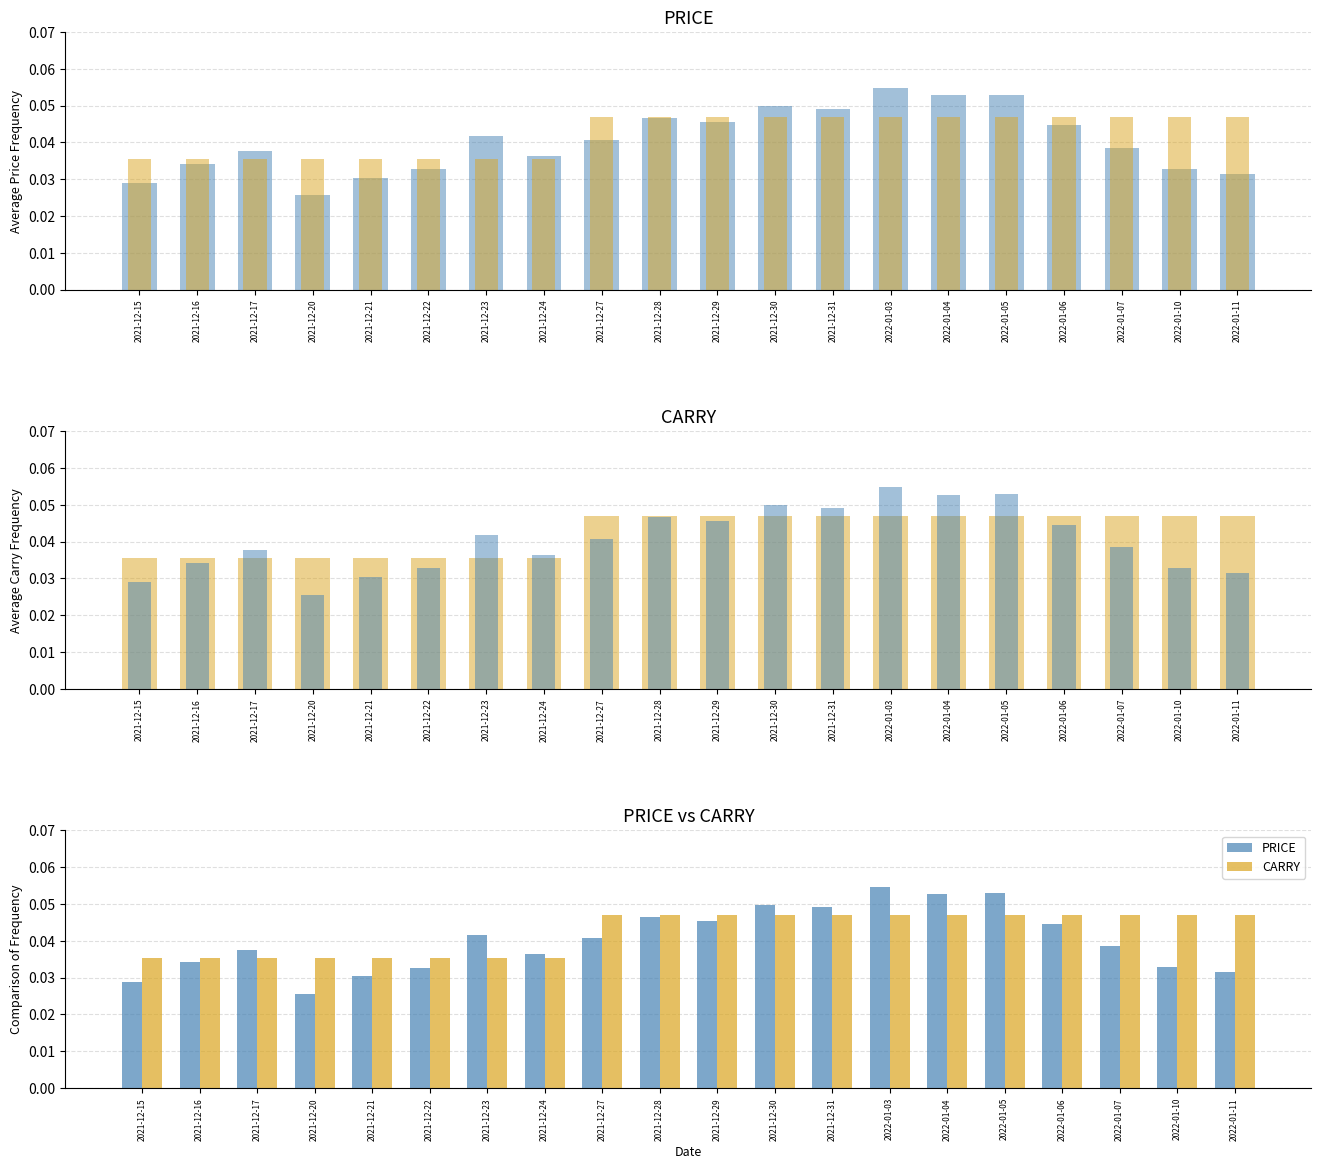

Reading left to right, extract all data points from this chart.

PRICE: 2021-12-15=0.0	2021-12-16=0.0	2021-12-17=0.0	2021-12-20=0.0	2021-12-21=0.0	2021-12-22=0.0	2021-12-23=0.0	2021-12-24=0.0	2021-12-27=0.0	2021-12-28=0.0	2021-12-29=0.0	2021-12-30=0.0	2021-12-31=0.0	2022-01-03=0.1	2022-01-04=0.1	2022-01-05=0.1	2022-01-06=0.0	2022-01-07=0.0	2022-01-10=0.0	2022-01-11=0.0
CARRY: 2021-12-15=0.0	2021-12-16=0.0	2021-12-17=0.0	2021-12-20=0.0	2021-12-21=0.0	2021-12-22=0.0	2021-12-23=0.0	2021-12-24=0.0	2021-12-27=0.0	2021-12-28=0.0	2021-12-29=0.0	2021-12-30=0.0	2021-12-31=0.0	2022-01-03=0.0	2022-01-04=0.0	2022-01-05=0.0	2022-01-06=0.0	2022-01-07=0.0	2022-01-10=0.0	2022-01-11=0.0